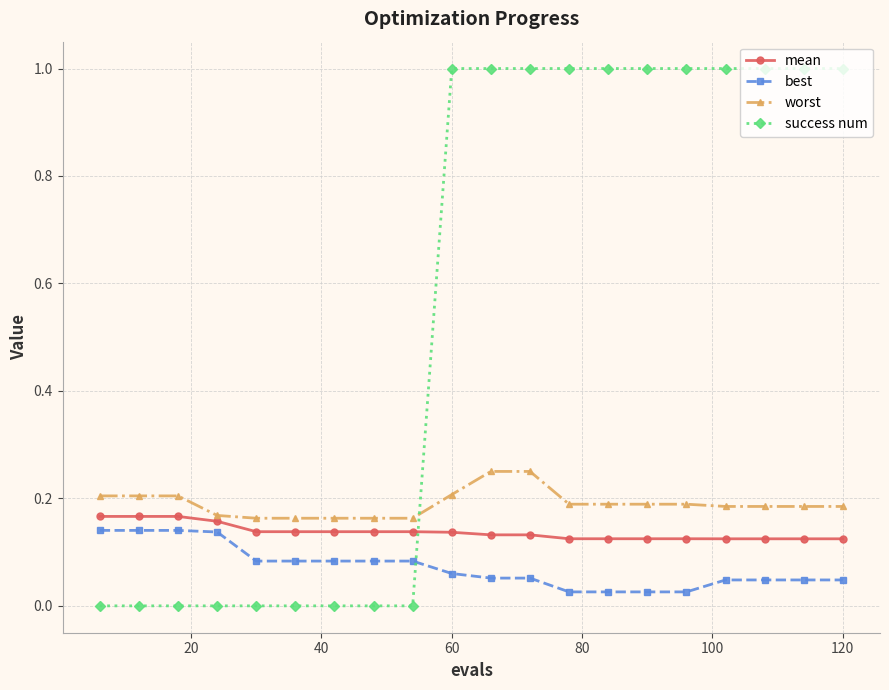

What is the maximum value shown in the chart?

1.0